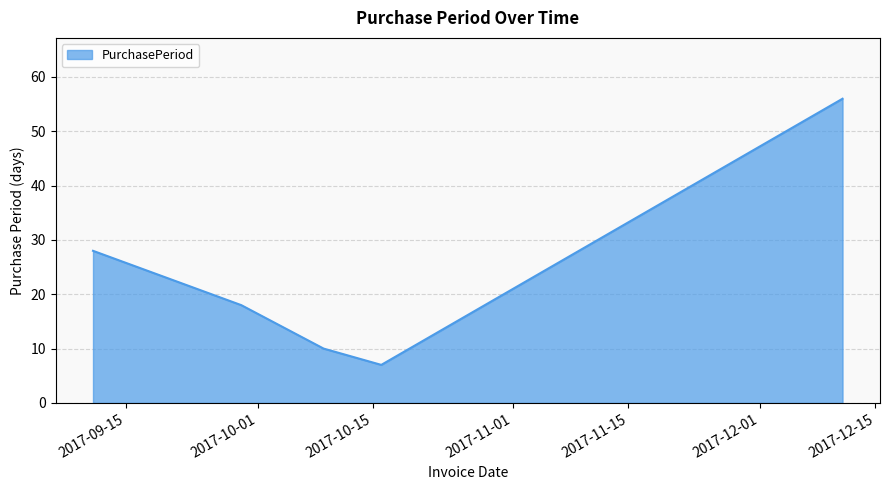

What is the difference between the second highest and minimum values?

21